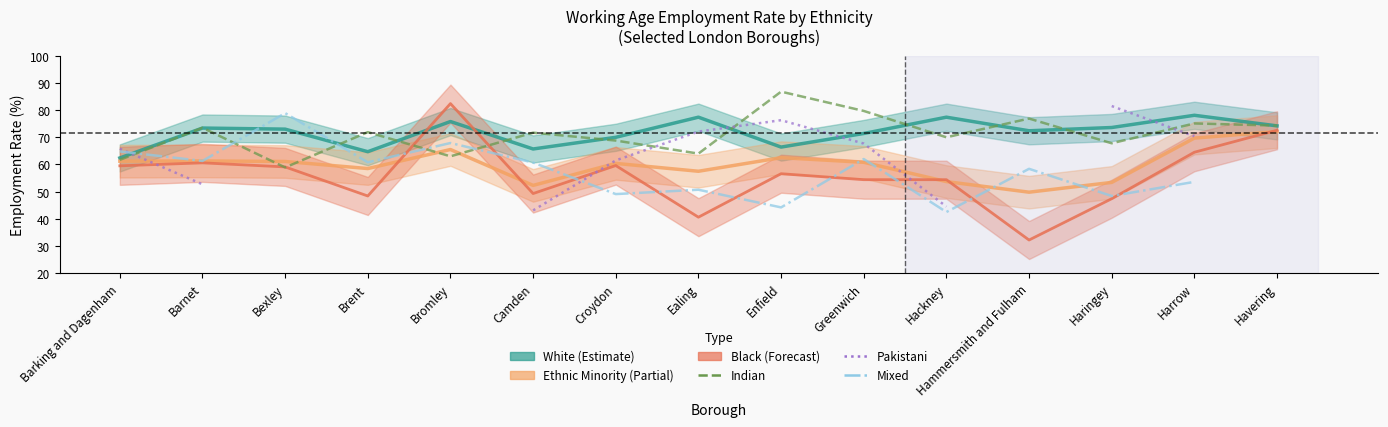

How many values in the Ethnic Minority (Partial) series are below 60?

6